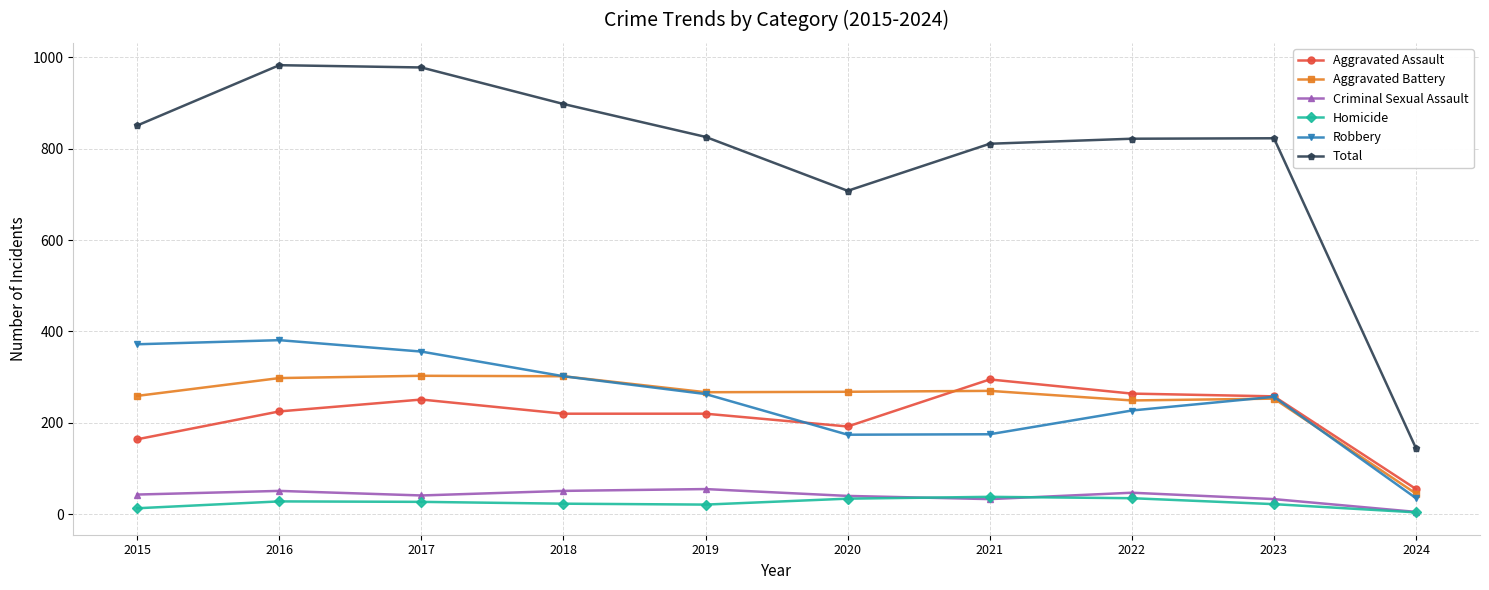

True or false: Total and Criminal Sexual Assault cross at least once.

False